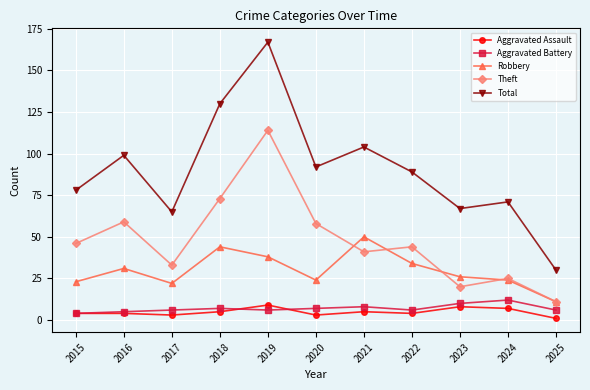

Which category has the lowest value across all series?

2025